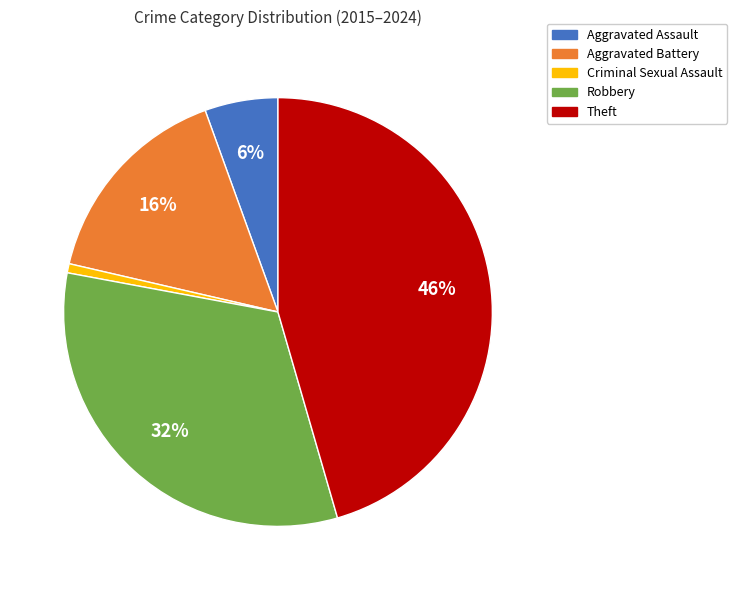

Is there any slice that represents more than half of the pie?

No